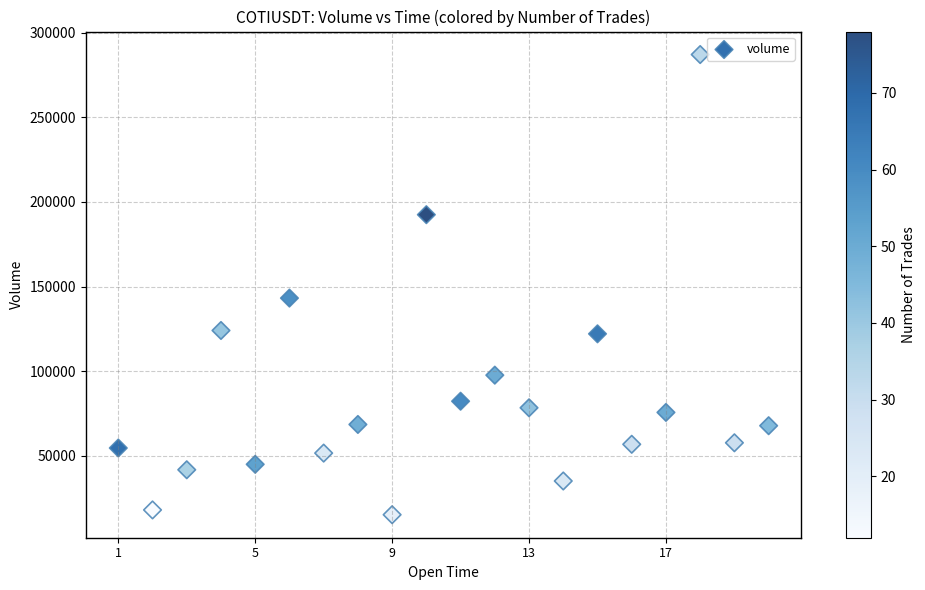

What is the range of Y values (max minus min)?

271886